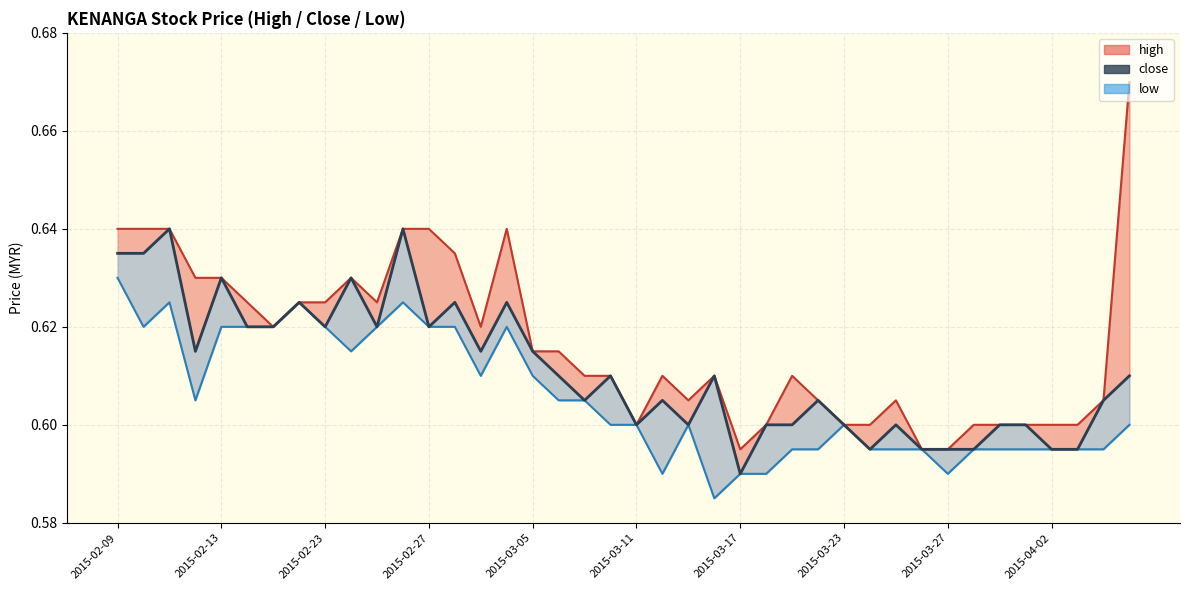

How many values are between 0 and 1?

40